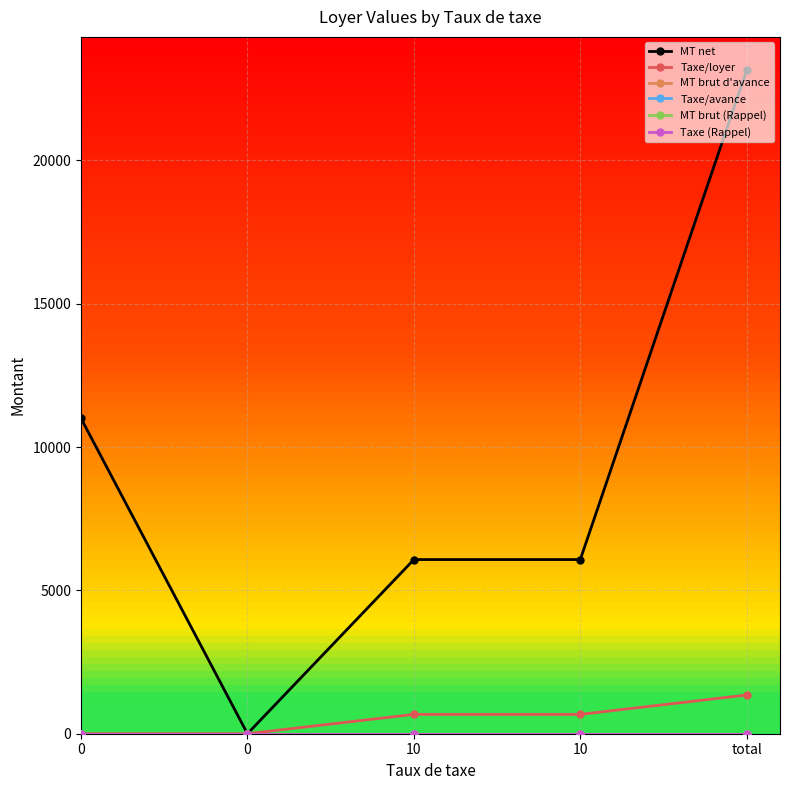

Is this an area chart (filled region under the line)?

No